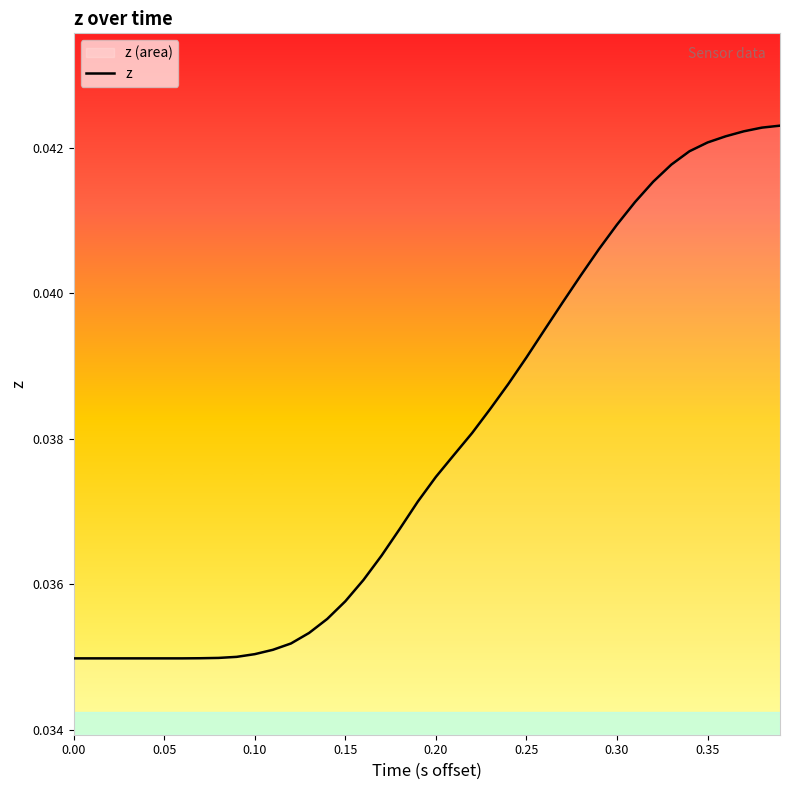

Between 0.30 and 0.35, which is larger?

0.35